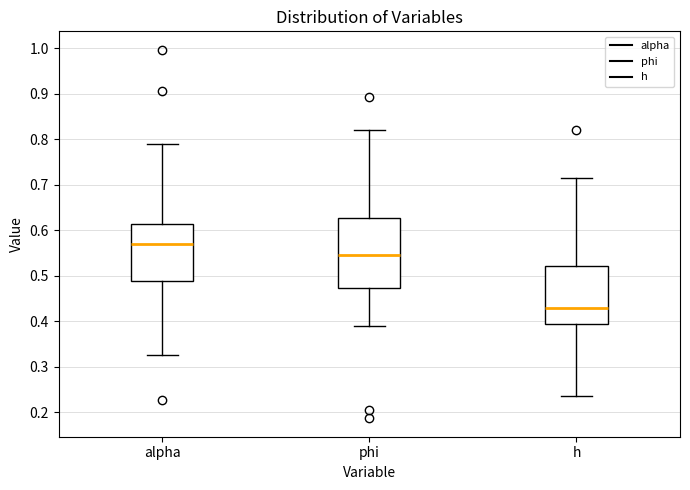

Reading left to right, read every box against the y-axis: the position of its median line, the range the box covers, and the ends of its whiskers. The values are not printed on the chart, so give them approximately, as read against the axis.

alpha: median 0.57, box 0.49 to 0.61, whiskers 0.33 to 0.79
phi: median 0.55, box 0.47 to 0.63, whiskers 0.39 to 0.82
h: median 0.43, box 0.39 to 0.52, whiskers 0.24 to 0.71